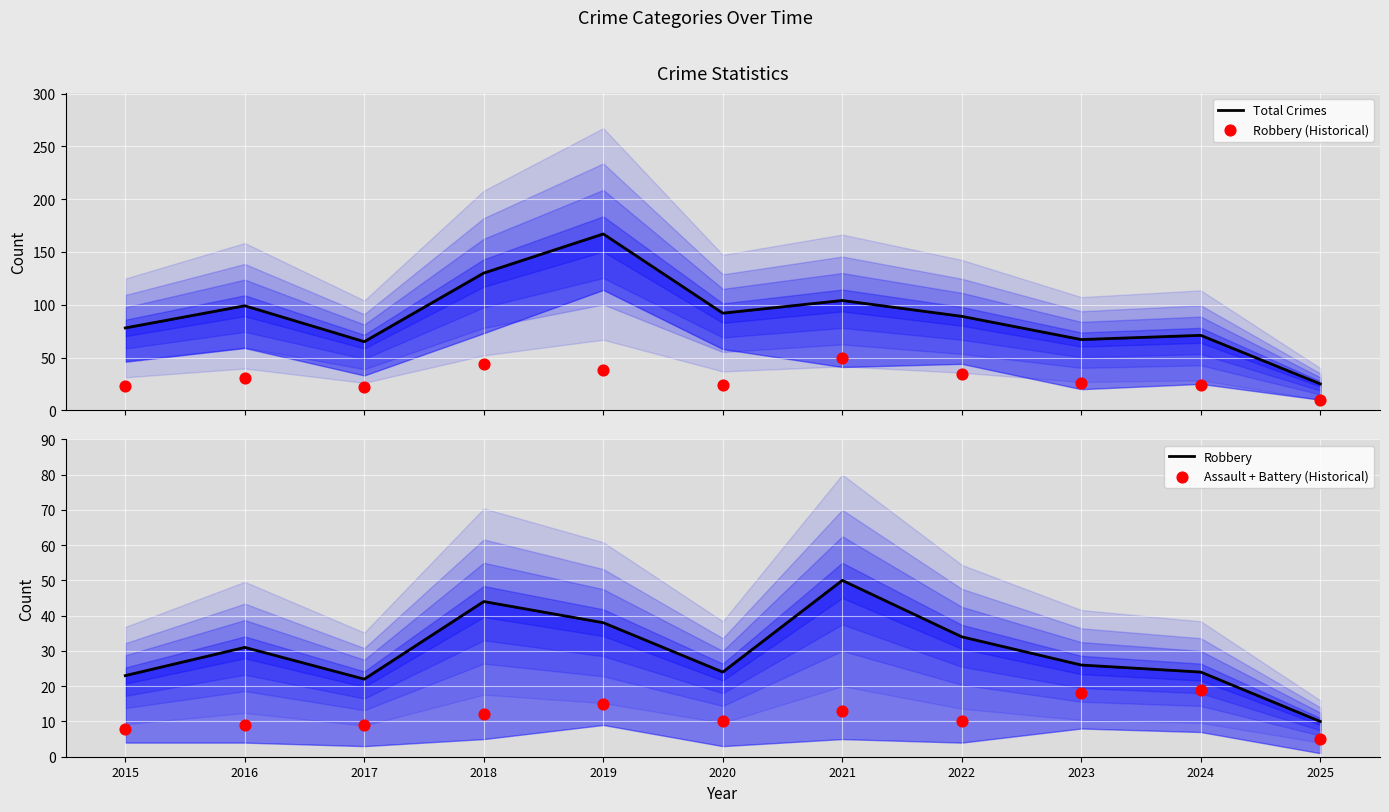

Which series reaches the minimum Y coordinate?

Assault + Battery (Historical)